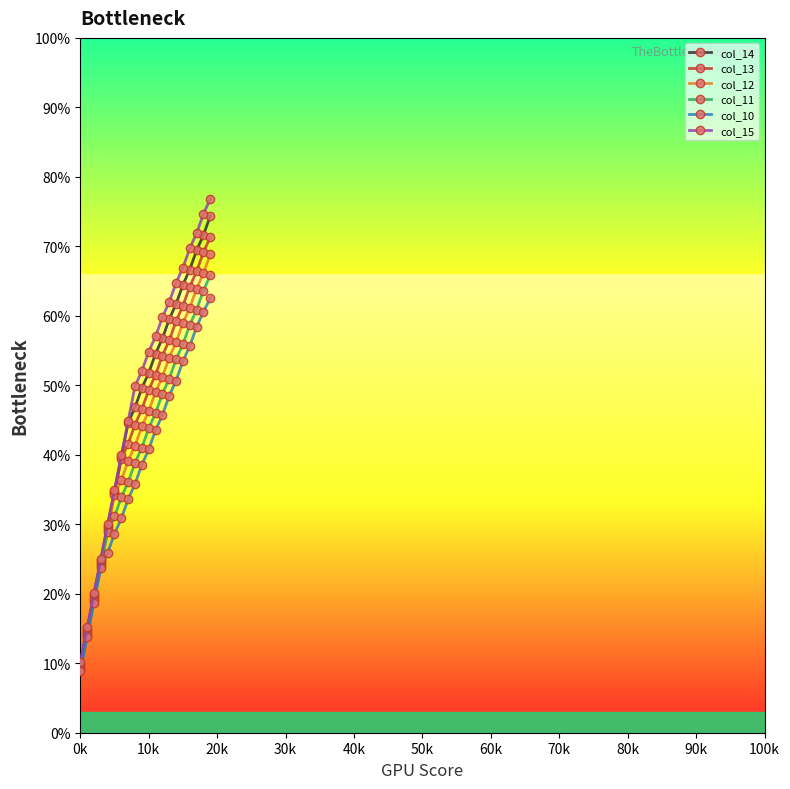

Which series has the widest spread of values?

col_15